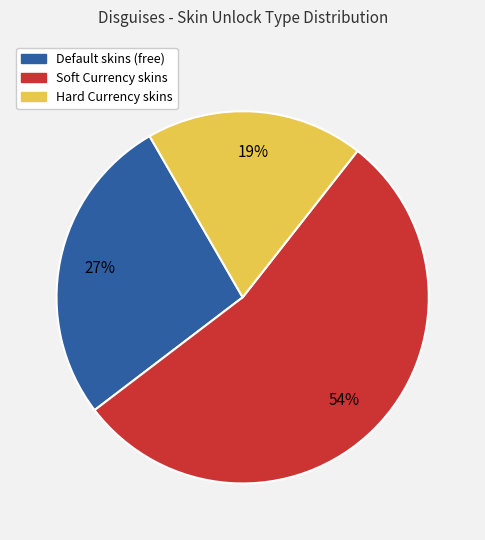

What is the ratio of the value at Soft Currency skins to the value at Default skins (free)?

2.0